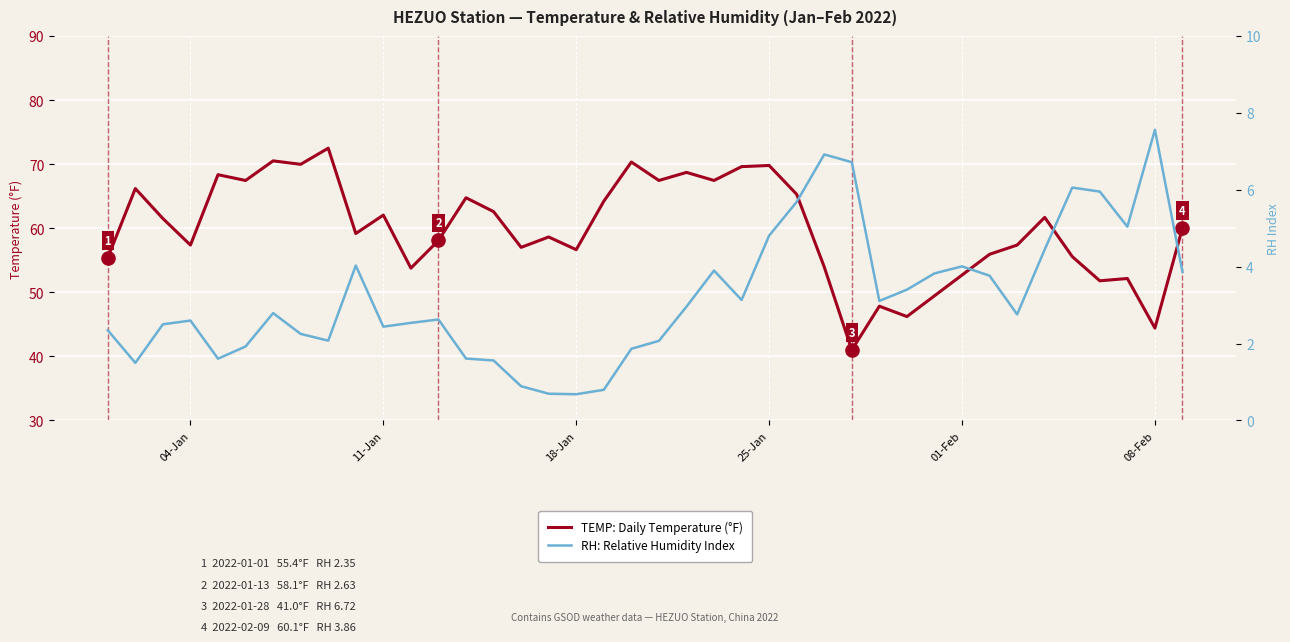

At how many categories does at least one series exceed 5?

40